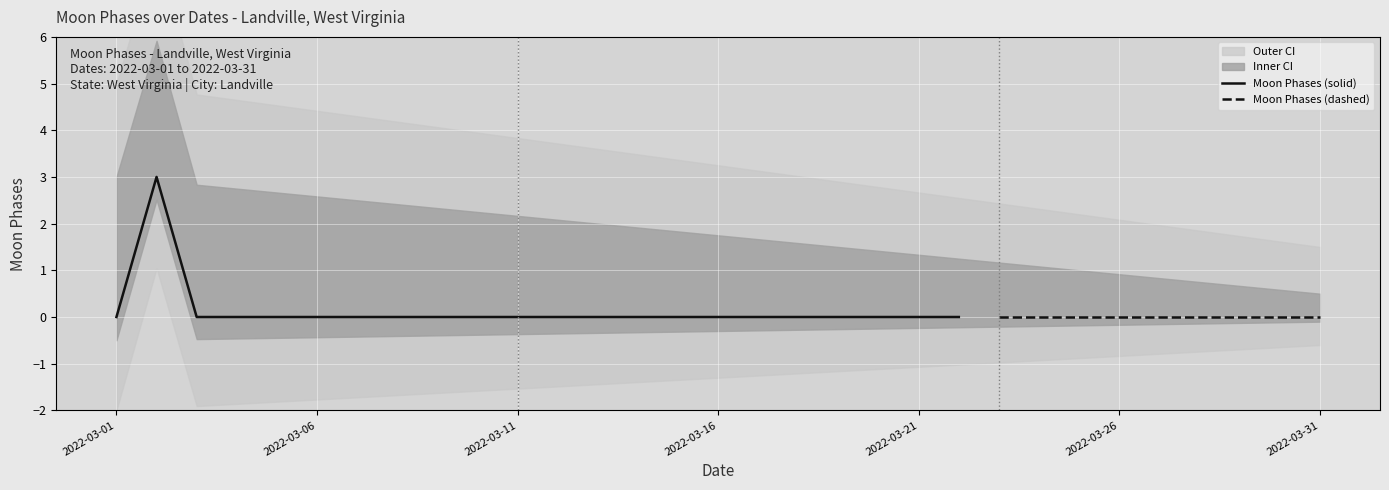

List the labels in order of value, smallest first.

2022-03-01, 2022-03-03, 2022-03-04, 2022-03-05, 2022-03-06, 2022-03-07, 2022-03-08, 2022-03-09, 2022-03-10, 2022-03-11, 2022-03-12, 2022-03-13, 2022-03-14, 2022-03-15, 2022-03-16, 2022-03-17, 2022-03-18, 2022-03-19, 2022-03-20, 2022-03-21, 2022-03-22, 2022-03-23, 2022-03-24, 2022-03-25, 2022-03-26, 2022-03-27, 2022-03-28, 2022-03-29, 2022-03-30, 2022-03-31, 2022-03-02